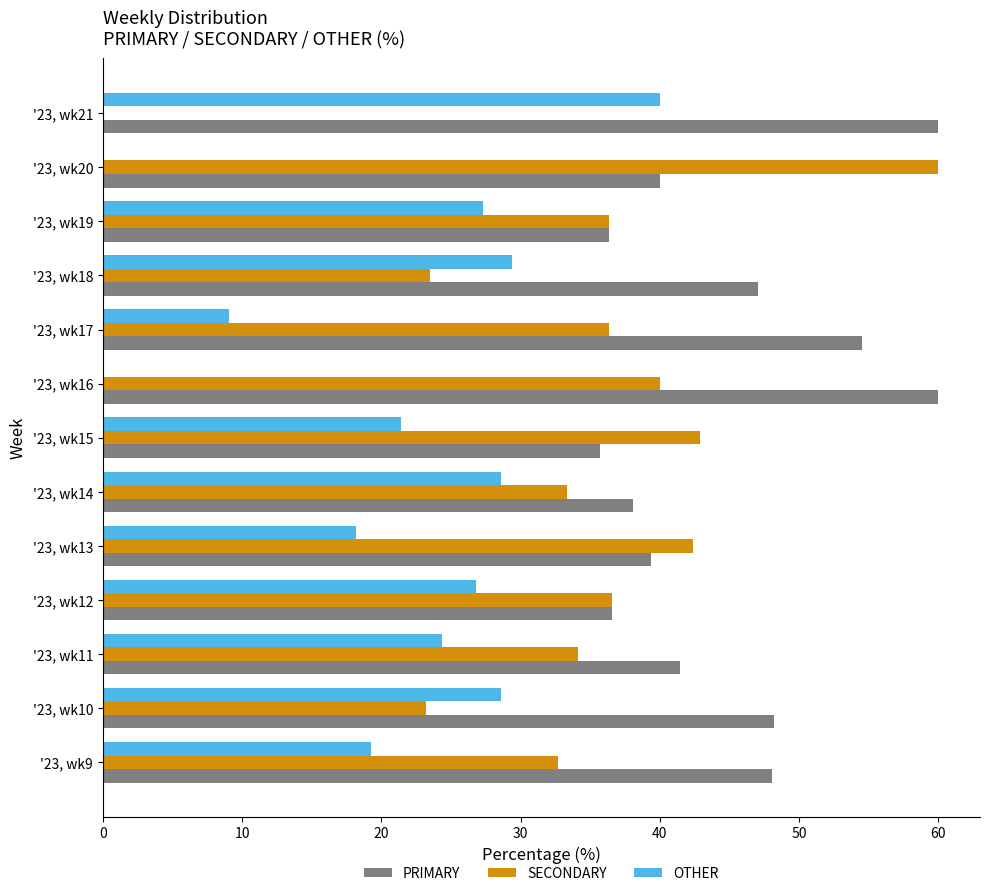

What is the maximum value for SECONDARY?

60.0